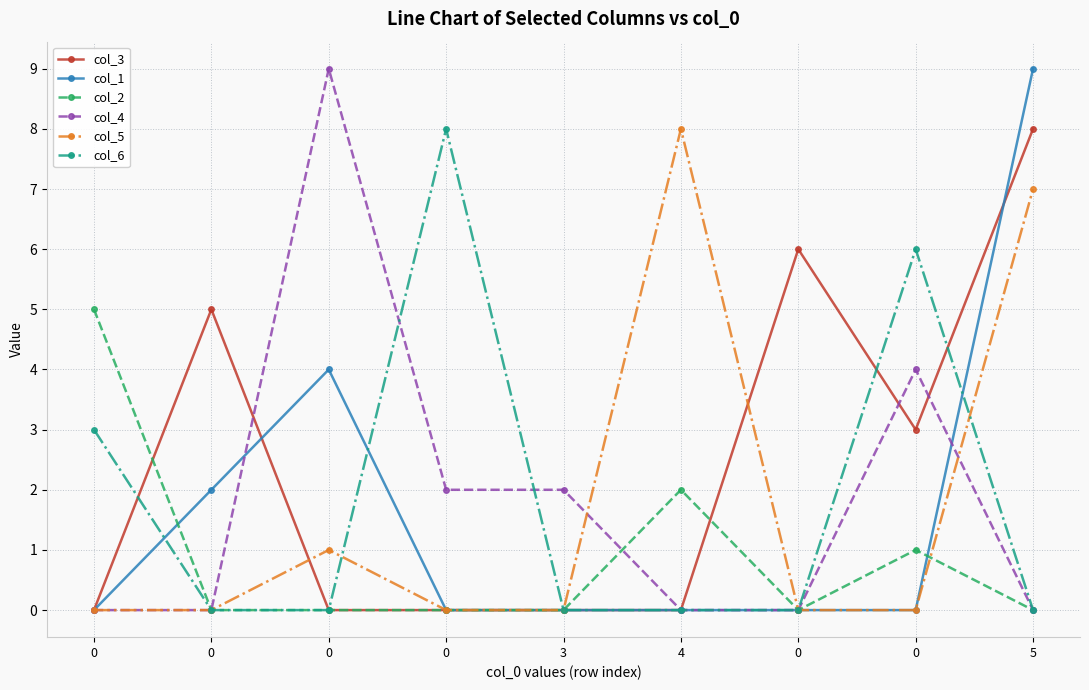

How many categories are shown in the chart?

9